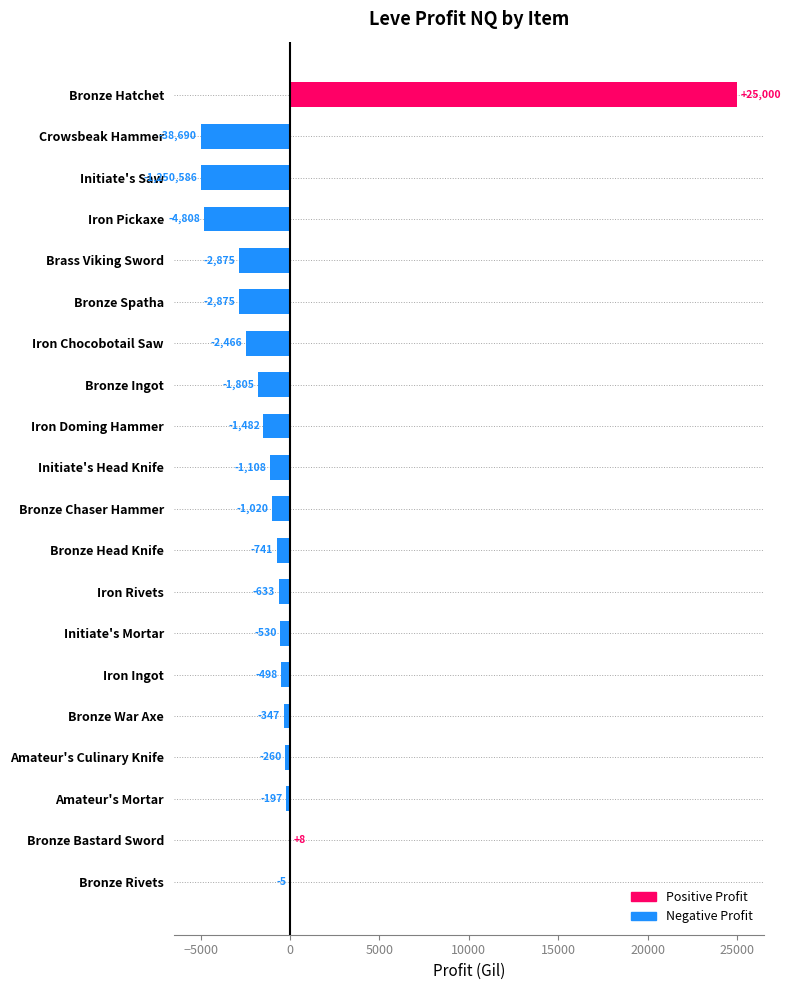

What is the average value?

-332.0